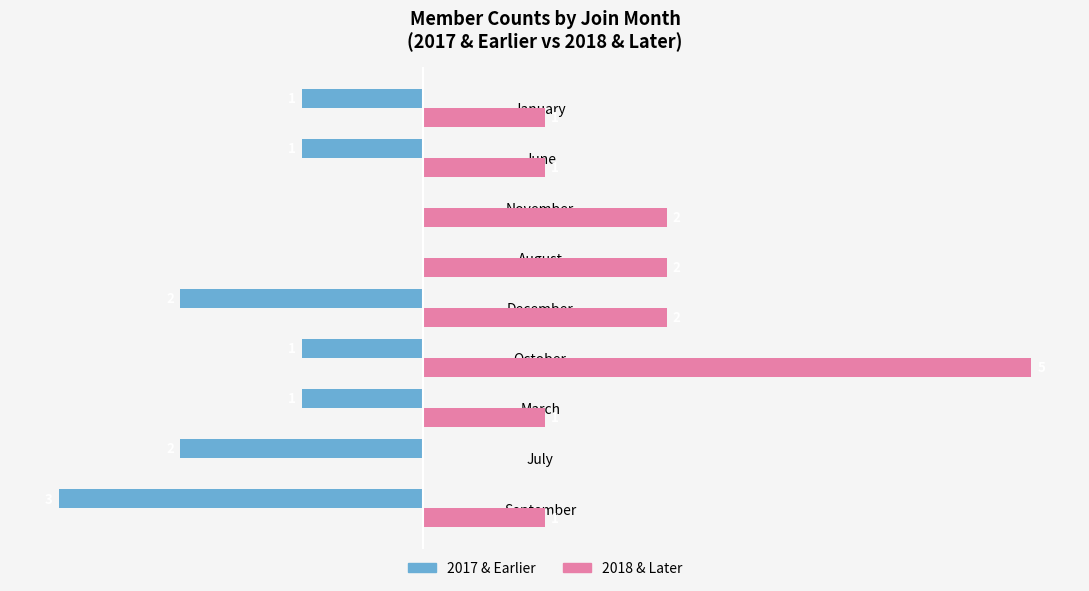

At which category does the chart reach its peak across all series?

October